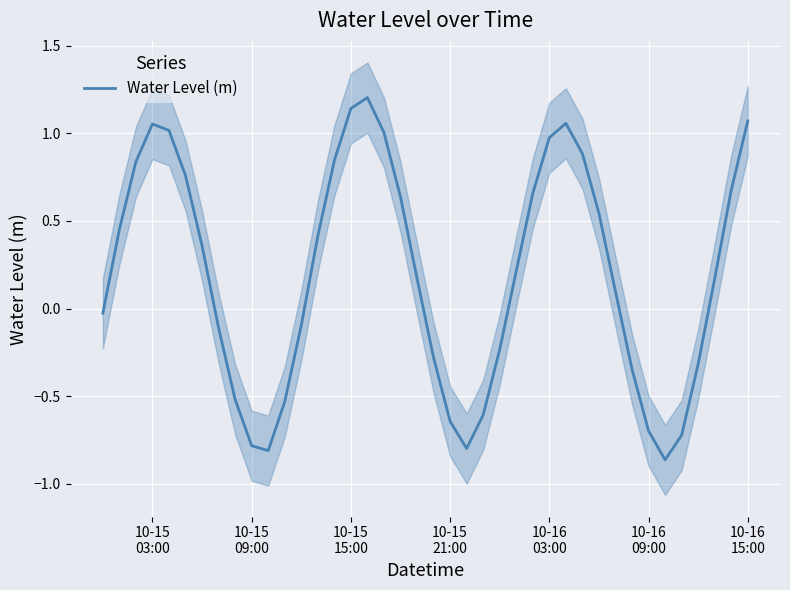

What is the maximum value for Water Level (m)?

1.2